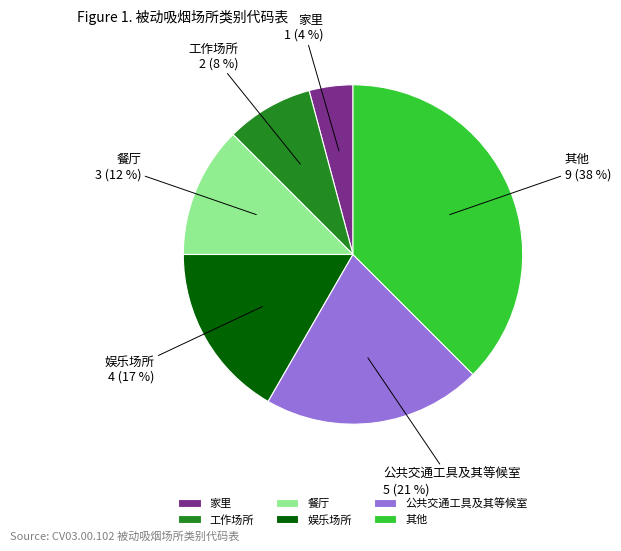

What percentage is the 工作场所 slice, to the nearest percent?

8%